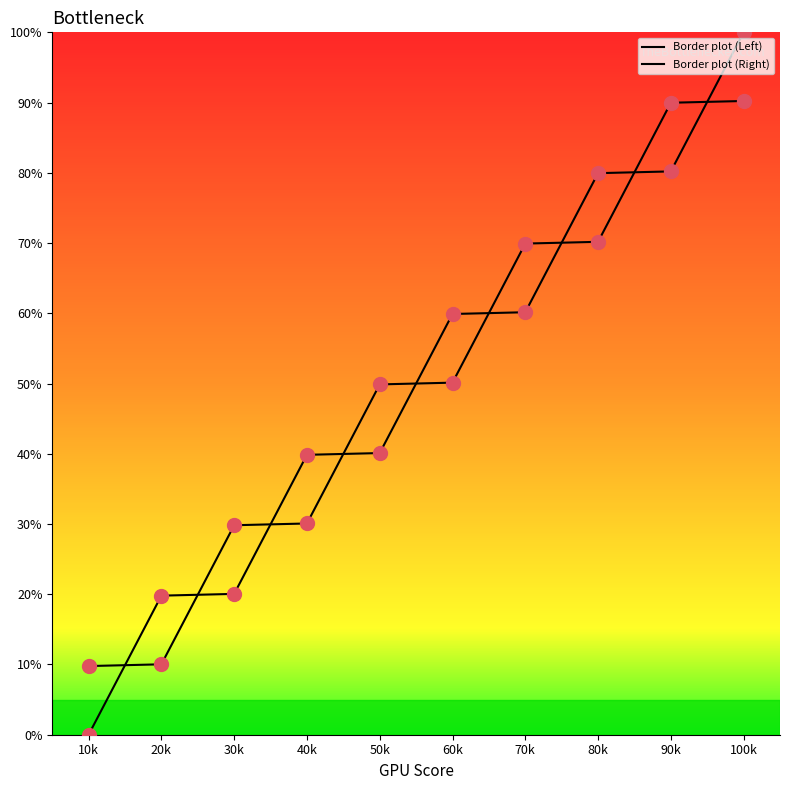

Reading right to left, list all the values displayed in this chart.

Border plot (Left): 100.0	80.2	79.9	60.2	59.9	40.1	39.8	20.1	19.8	0.0
Border plot (Right): 90.2	90.0	70.2	69.9	50.1	49.9	30.1	29.8	10.0	9.8